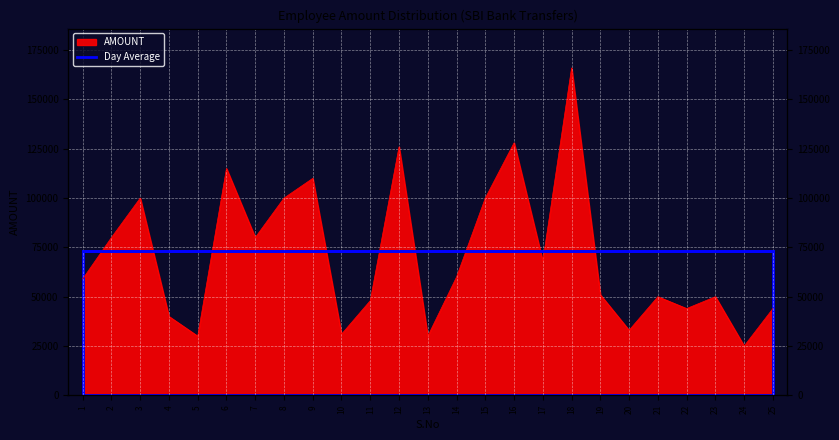

Which has a higher value, 21 or 7?

7